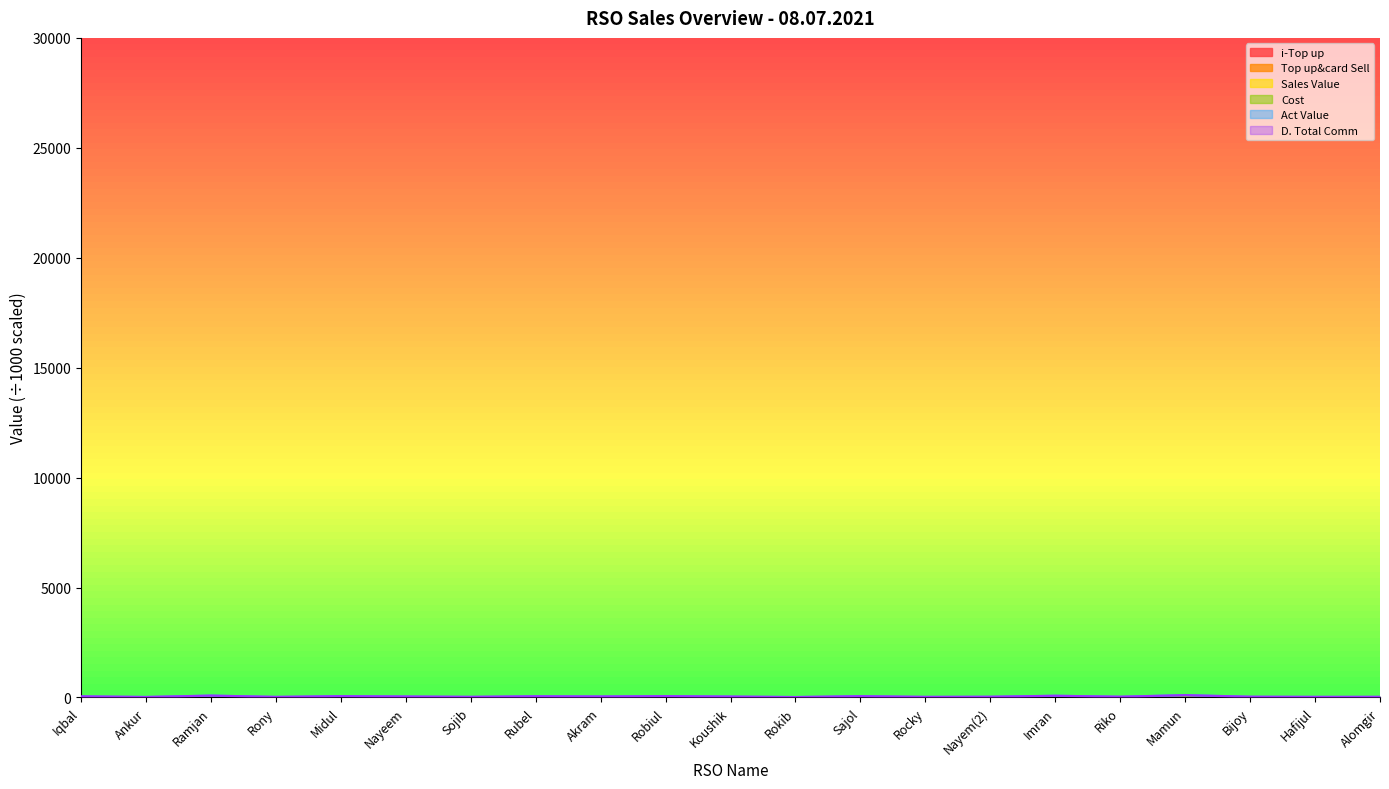

At how many categories does at least one series exceed 57?

7